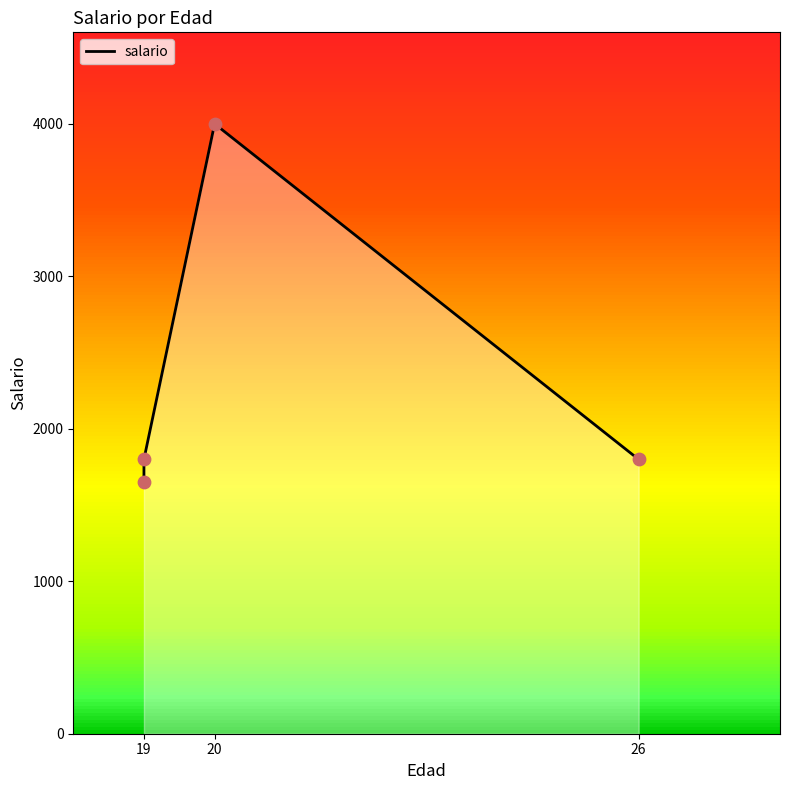

Approximately how many times larger is the value at 26 compared to 19?

1.0